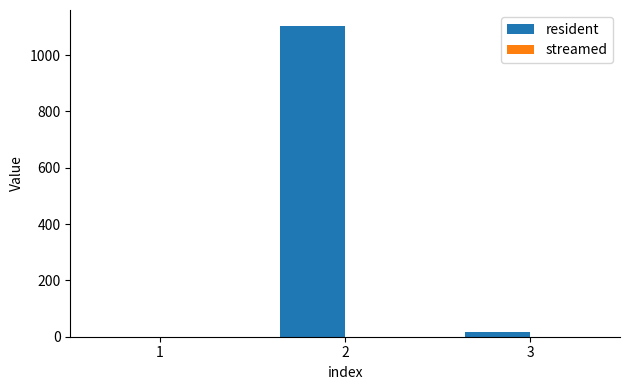

Is it true that the value at 1 is 0?

True